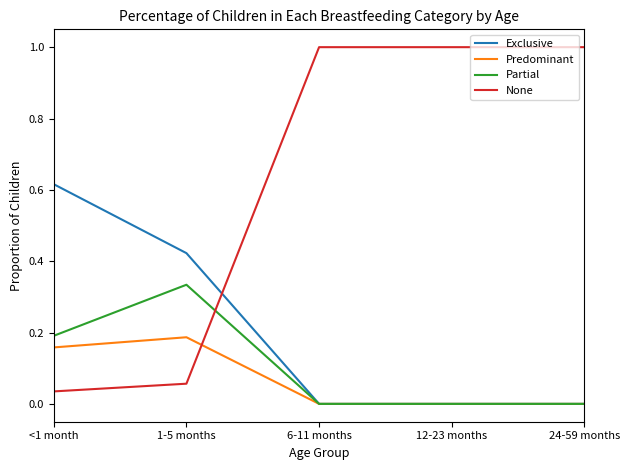

Which series changed the most between <1 month and 12-23 months?

None